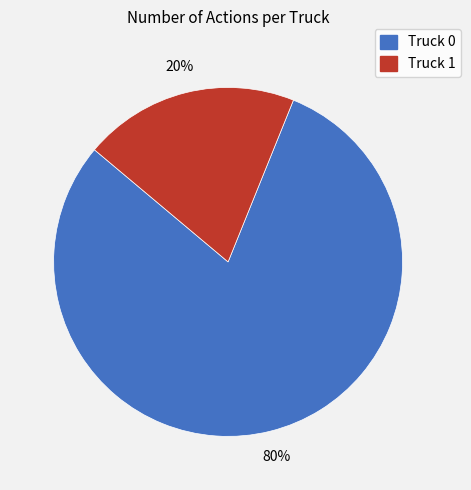

Do Truck 0 and Truck 1 together represent more than half of the pie?

Yes